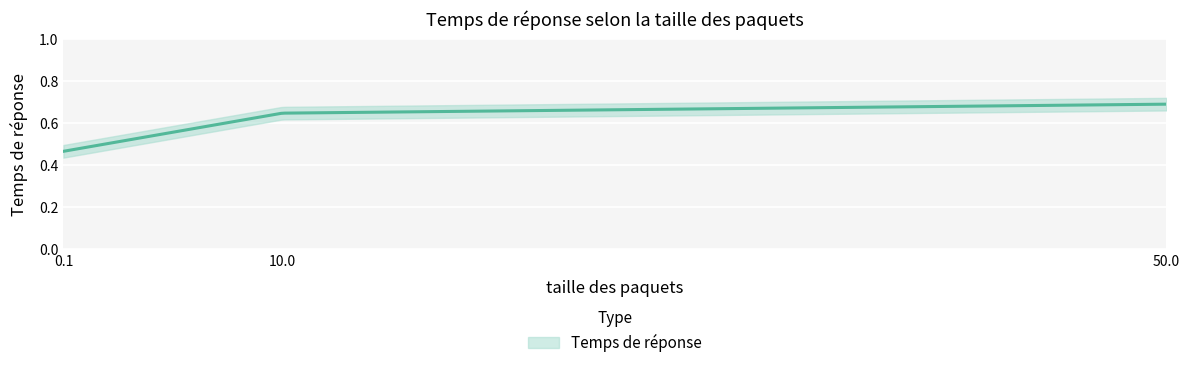

Is it true that the value at 10 is 0.6?

True